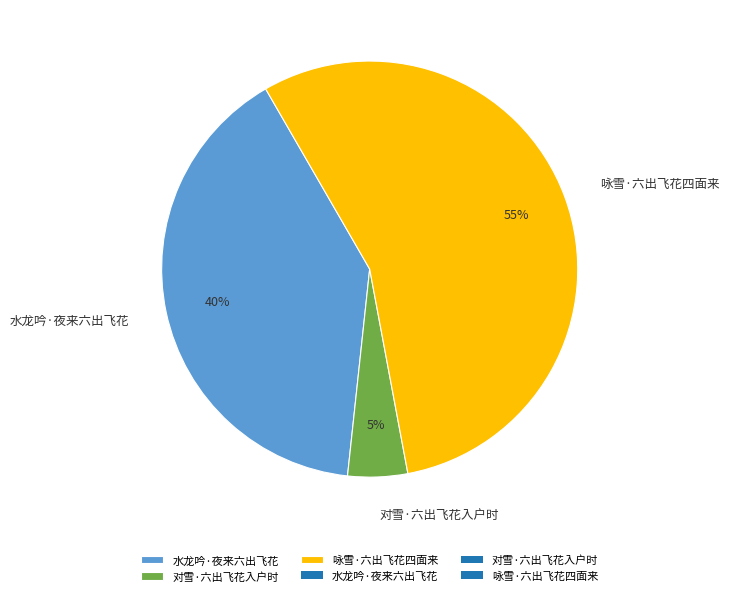

Between 咏雪·六出飞花四面来 and 对雪·六出飞花入户时, which is larger?

咏雪·六出飞花四面来